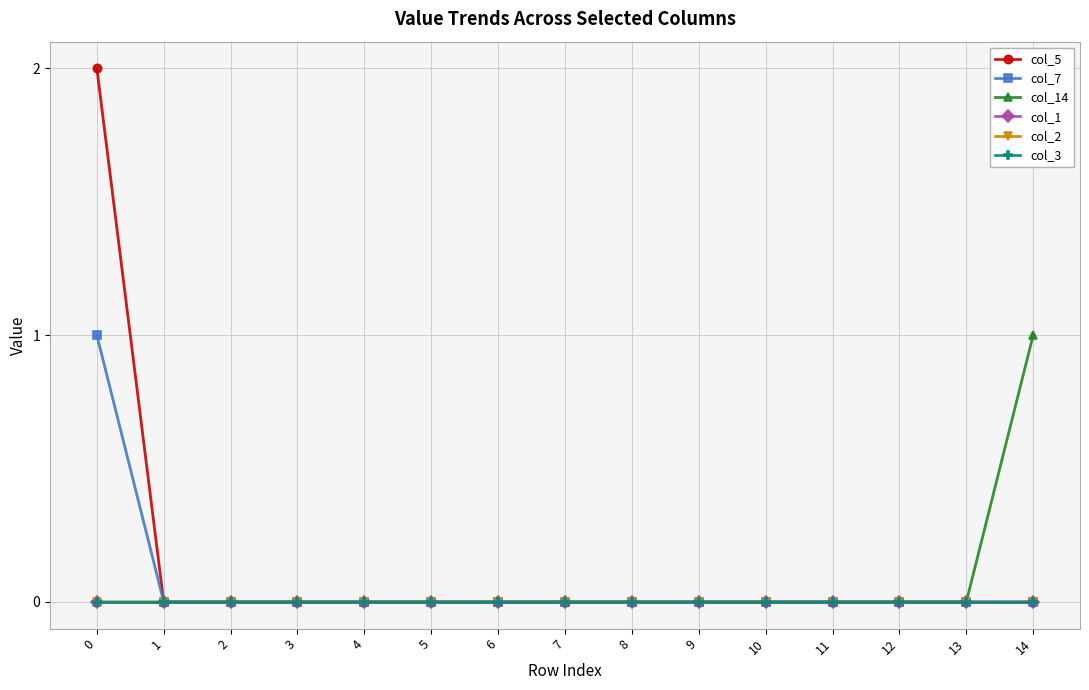

Is this an area chart (filled region under the line)?

No